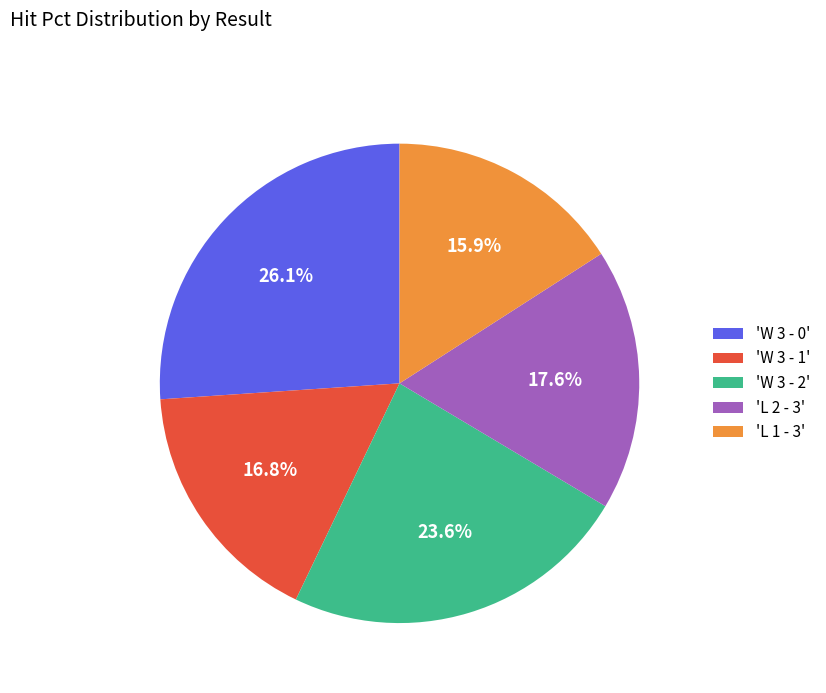

Rank the categories by value from lowest to highest.

'L 1 - 3', 'W 3 - 1', 'L 2 - 3', 'W 3 - 2', 'W 3 - 0'